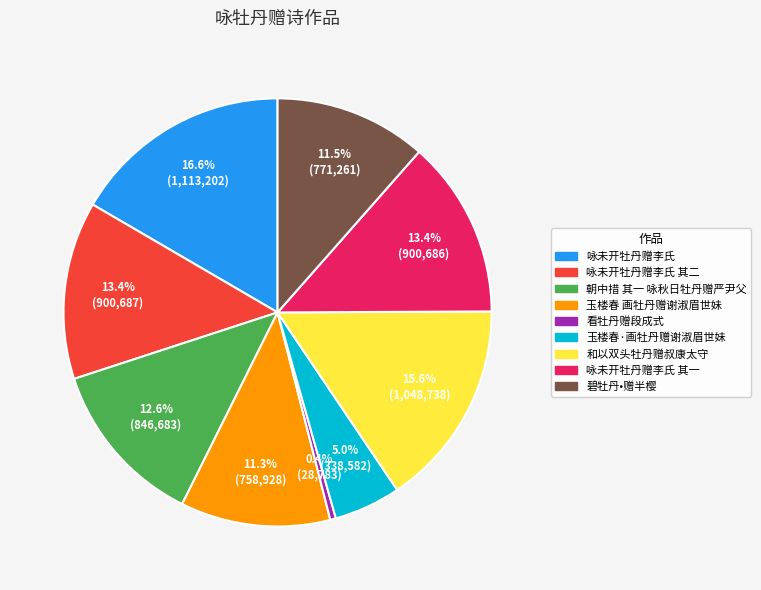

True or false: 和以双头牡丹赠叔康太守 accounts for 16% of the total.

True